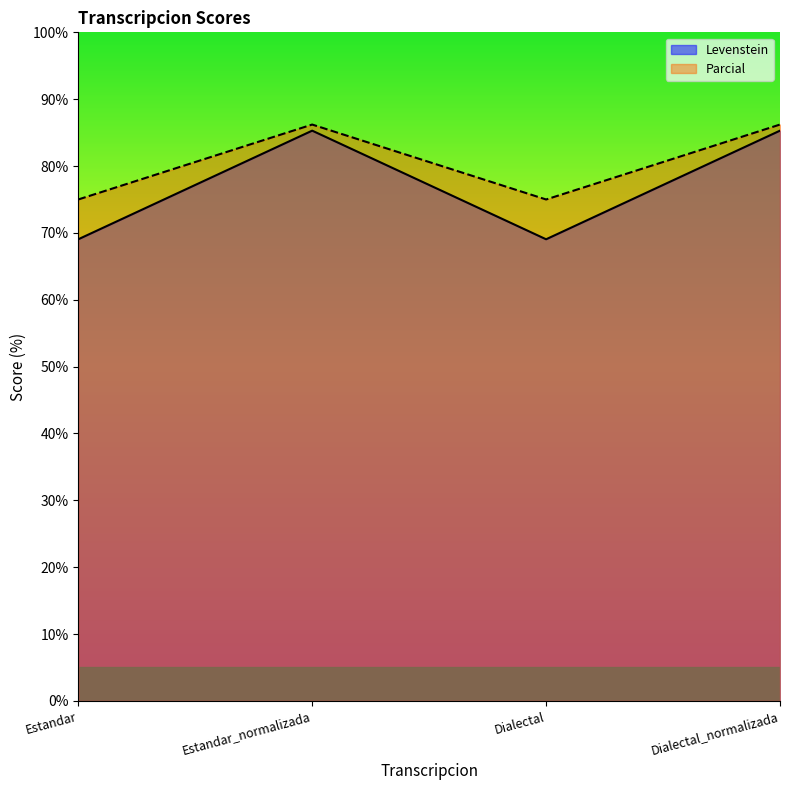

Reading right to left, transcribe all the data shown in this chart.

Levenstein: 85.3	69.0	85.3	69.0
Parcial: 86.2	75.0	86.2	75.0